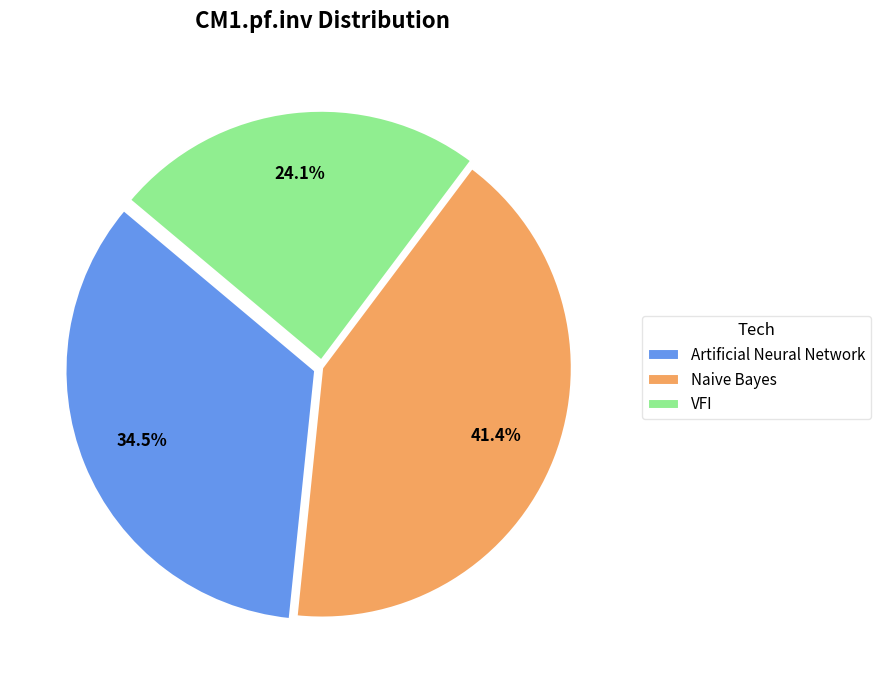

Is it true that Artificial Neural Network is 26% of the pie?

False